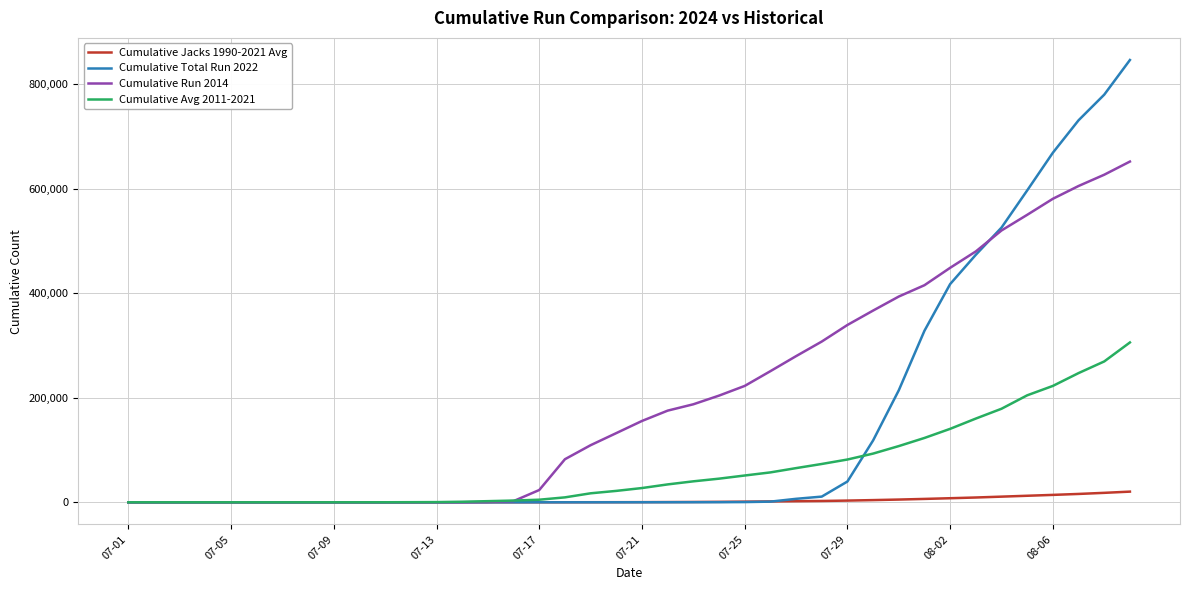

List the series in order of their peak value, lowest first.

Cumulative Jacks 1990-2021 Avg, Cumulative Avg 2011-2021, Cumulative Run 2014, Cumulative Total Run 2022